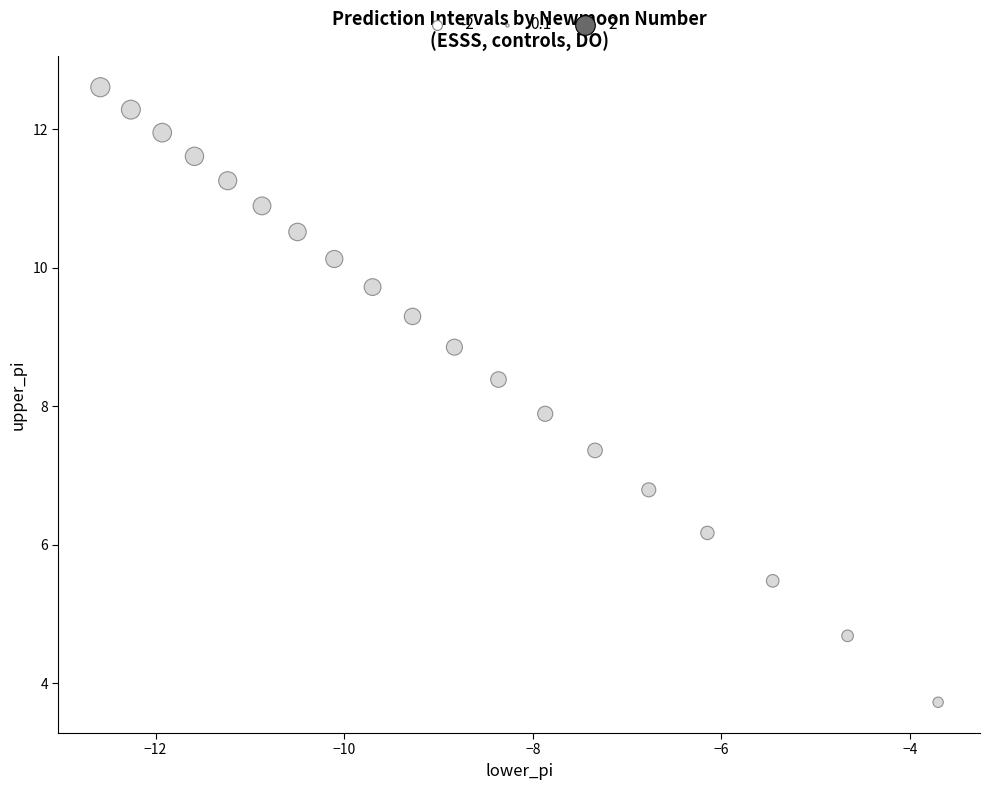

What is the range of X values (max minus min)?

8.9